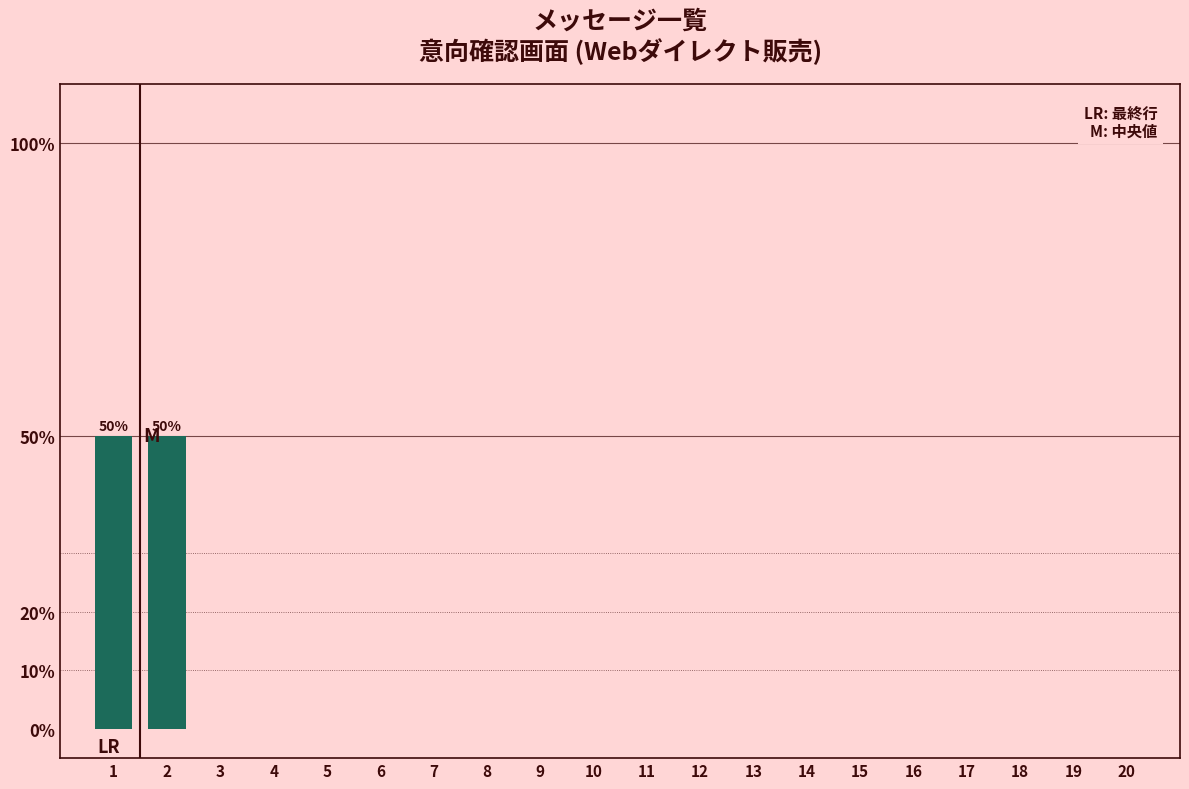

Reading left to right, list all the values displayed in this chart.

1=50	2=50	3=0	4=0	5=0	6=0	7=0	8=0	9=0	10=0	11=0	12=0	13=0	14=0	15=0	16=0	17=0	18=0	19=0	20=0